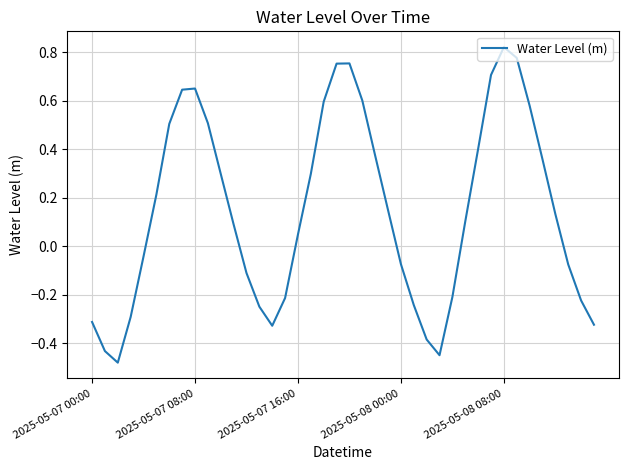

What is the difference between the maximum and minimum values?

1.3